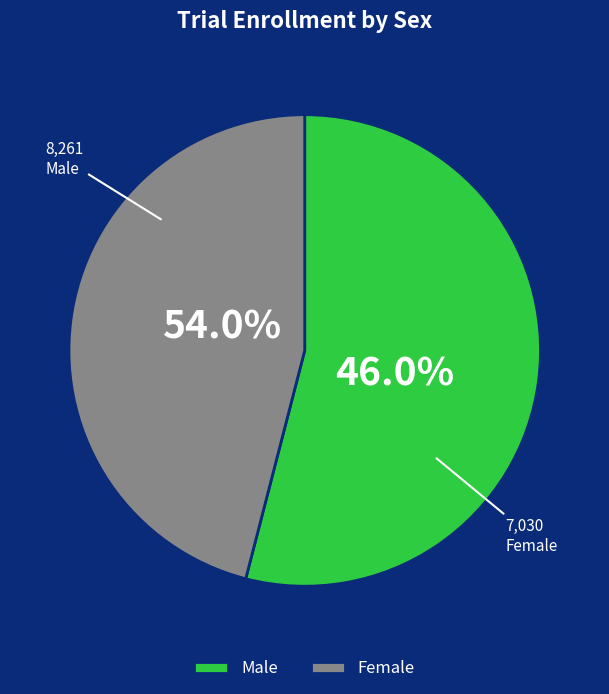

Which series has the widest spread of values?

Male